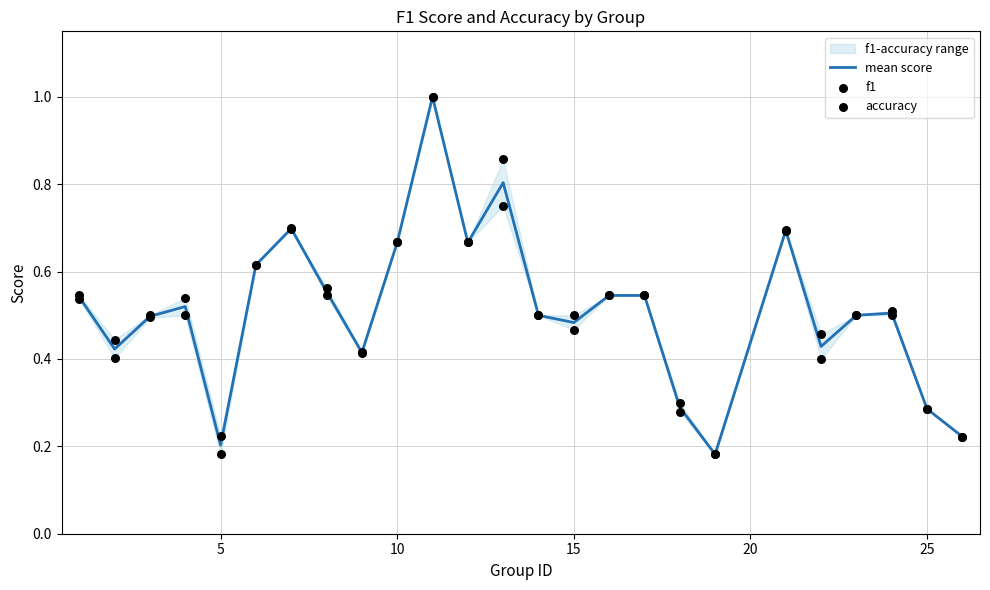

Which series has the largest total across all categories?

f1